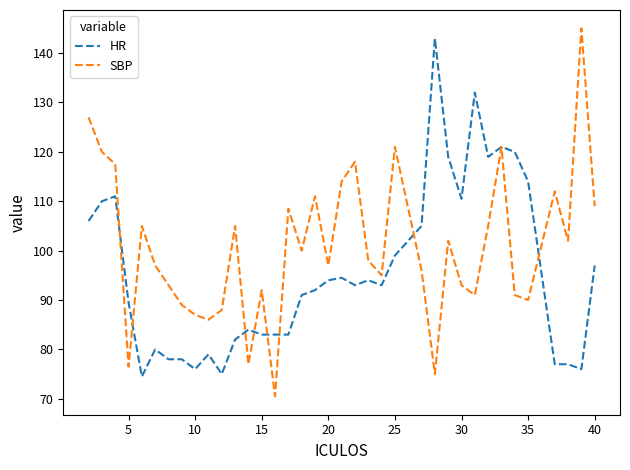

Rank the series by their average value, from lowest to highest.

HR, SBP